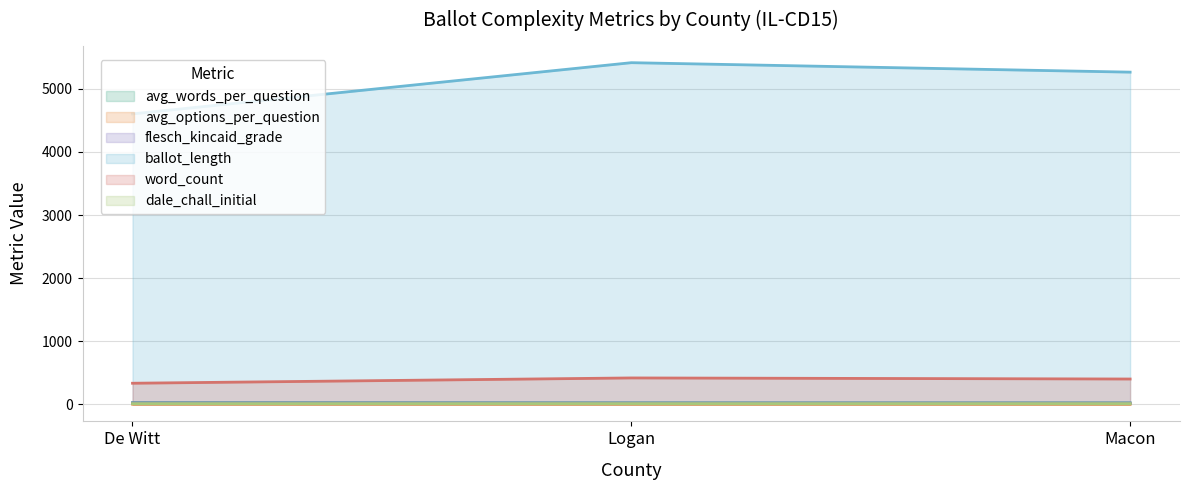

What are all the series names shown in the legend?

avg_words_per_question, avg_options_per_question, flesch_kincaid_grade, ballot_length, word_count, dale_chall_initial